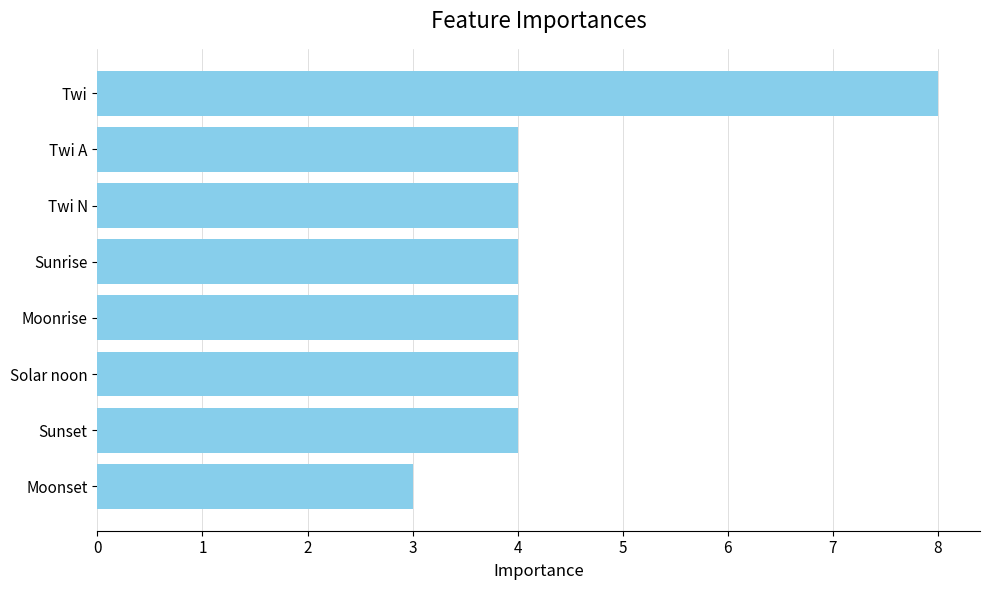

What is the minimum value shown in the chart?

3